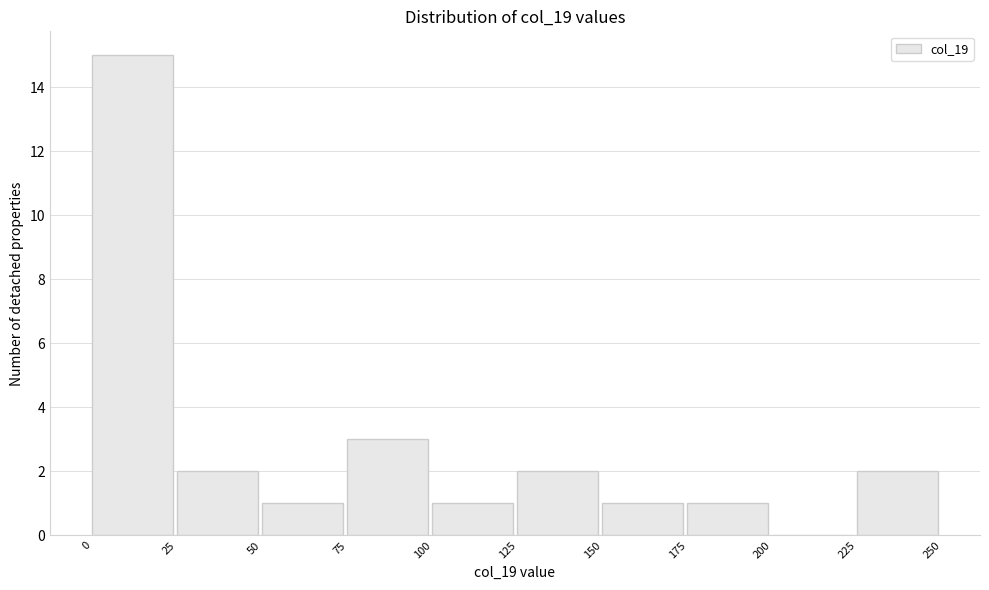

Reading left to right, list every bar in this chart as the range it spans on the x-axis followed by its height. The values are not printed on the chart, so give them approximately, as read against the axis.

0 to 25: 15
25 to 50: 2
50 to 75: 1
75 to 100: 3
100 to 125: 1
125 to 150: 2
150 to 175: 1
175 to 200: 1
200 to 225: 0
225 to 250: 2